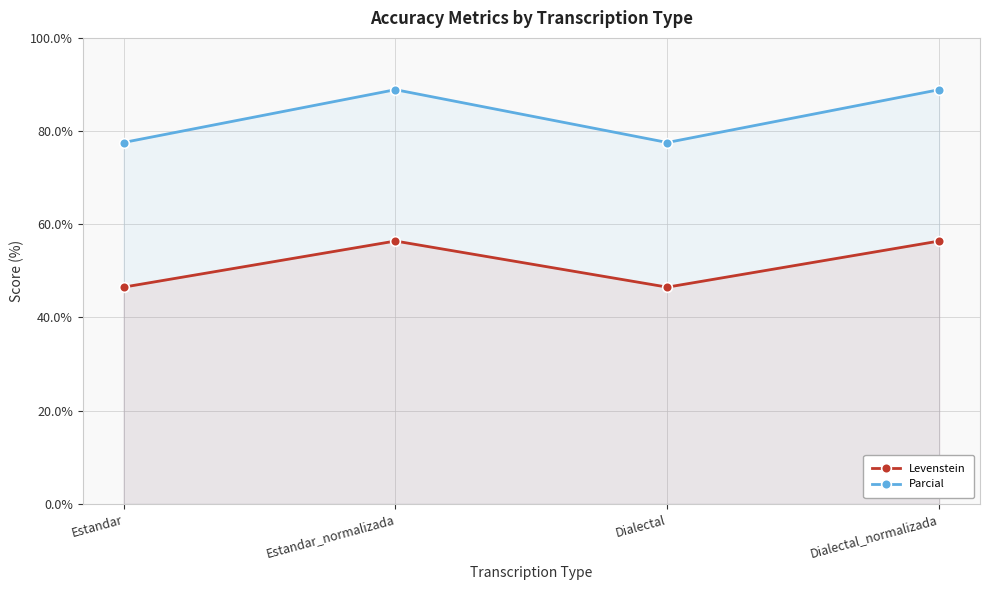

At which label does Parcial first exceed 88?

Estandar_normalizada